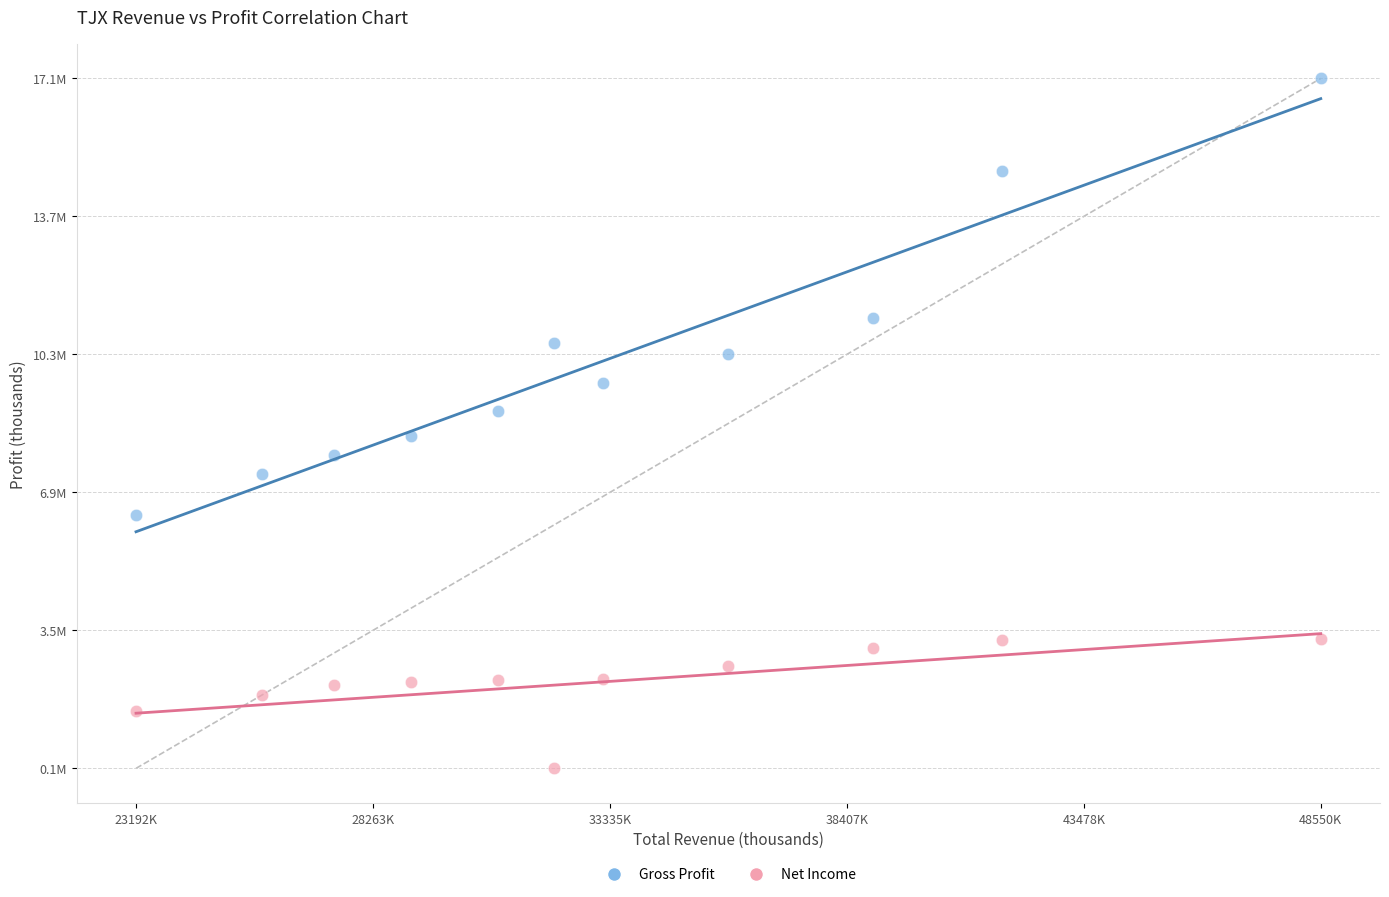

What are all the series names shown in the legend?

Gross Profit, Net Income